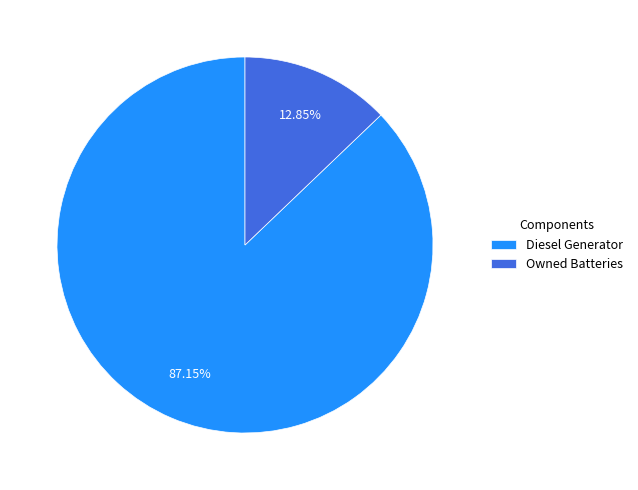

What is the ratio of the value at Diesel Generator to the value at Owned Batteries?

6.8